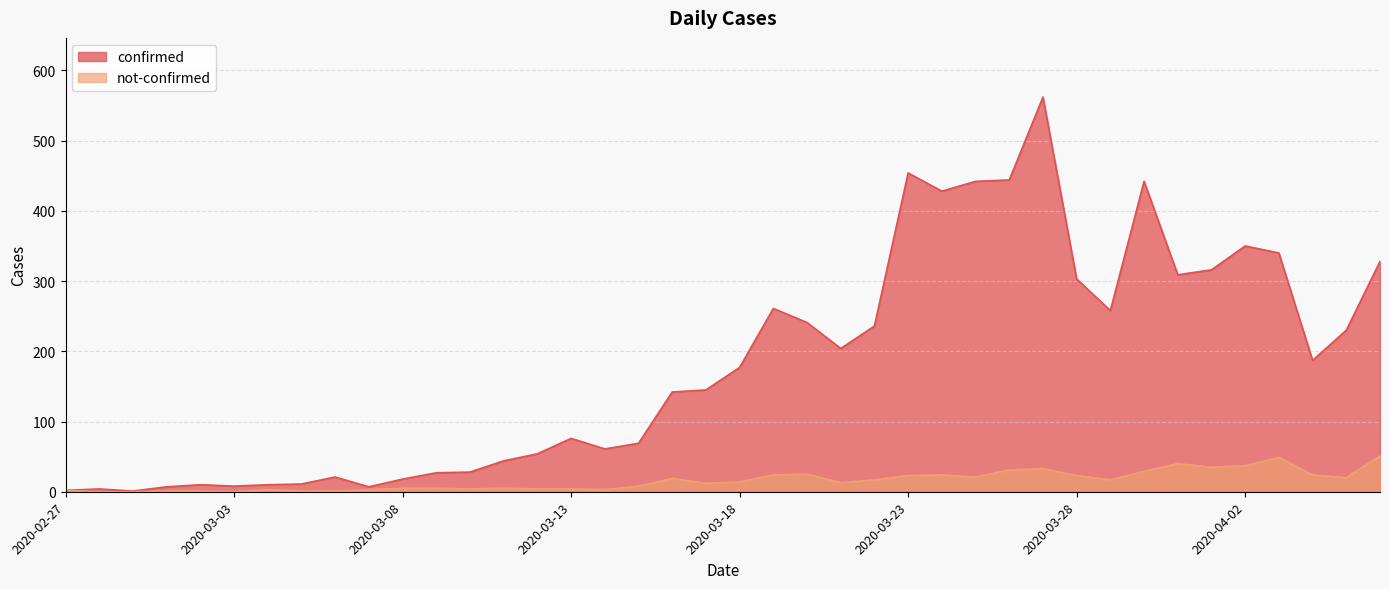

Does the chart have visible grid lines?

Yes